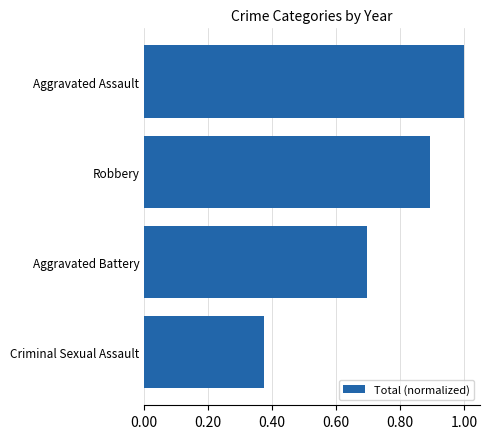

The chart shows a value of 0.6 at Robbery. True or false?

False